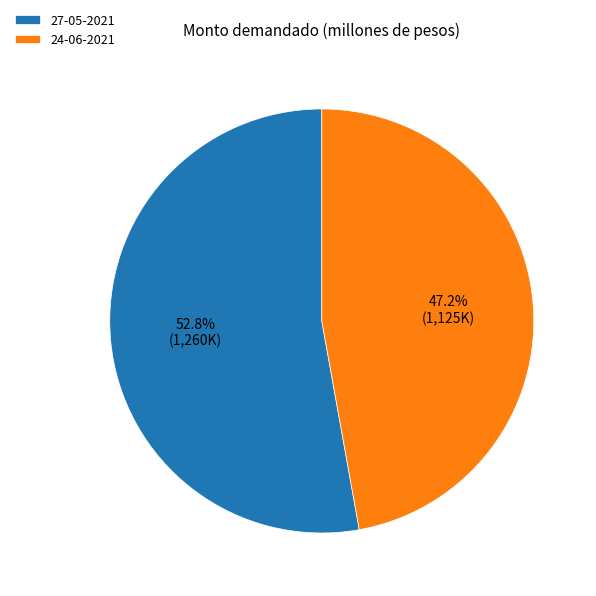

How many segments does this pie chart have?

2